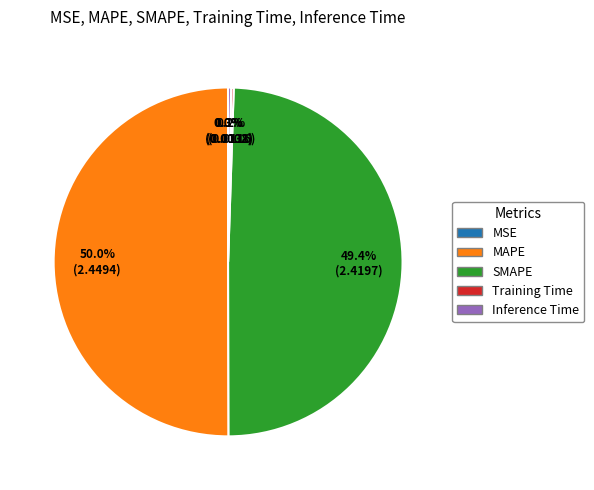

Which category accounts for the majority?

MAPE